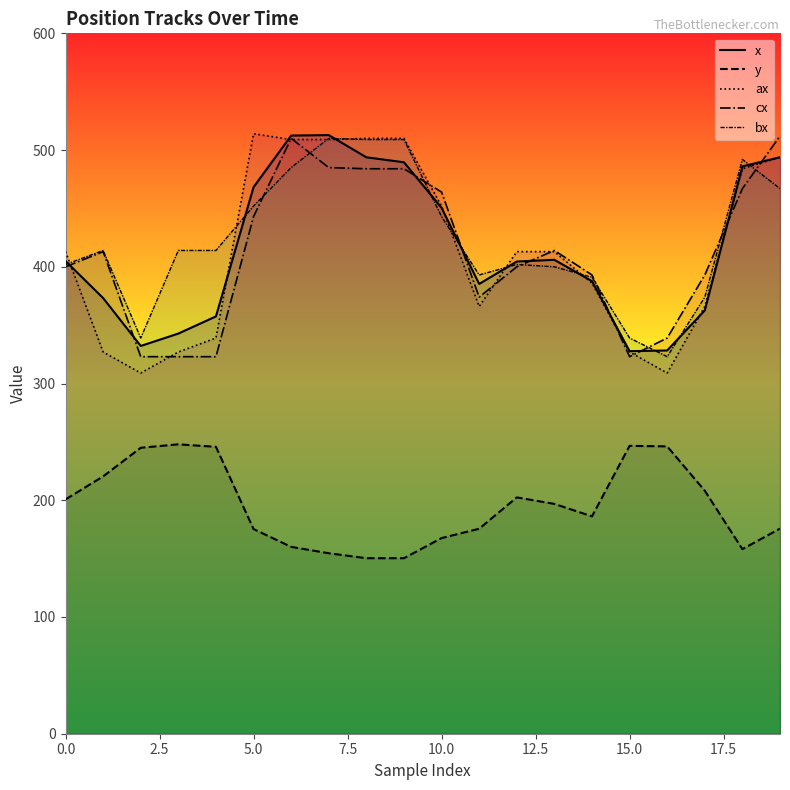

Does the chart have visible grid lines?

No